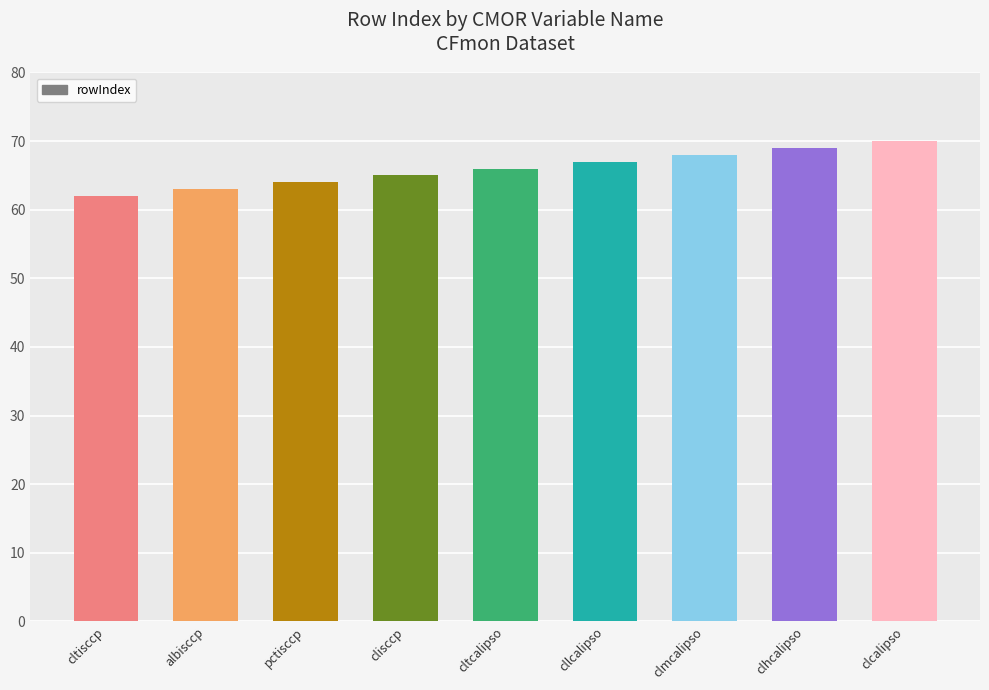

Rank the categories by value from lowest to highest.

cltisccp, albisccp, pctisccp, clisccp, cltcalipso, cllcalipso, clmcalipso, clhcalipso, clcalipso